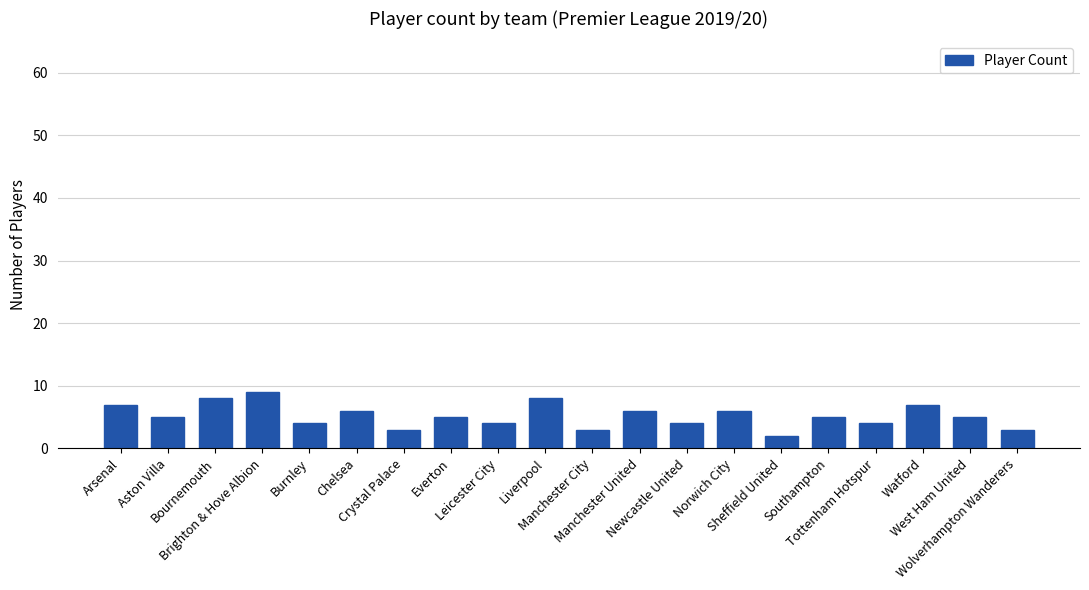

Reading left to right, list all the values displayed in this chart.

Arsenal=7	Aston Villa=5	Bournemouth=8	Brighton & Hove Albion=9	Burnley=4	Chelsea=6	Crystal Palace=3	Everton=5	Leicester City=4	Liverpool=8	Manchester City=3	Manchester United=6	Newcastle United=4	Norwich City=6	Sheffield United=2	Southampton=5	Tottenham Hotspur=4	Watford=7	West Ham United=5	Wolverhampton Wanderers=3